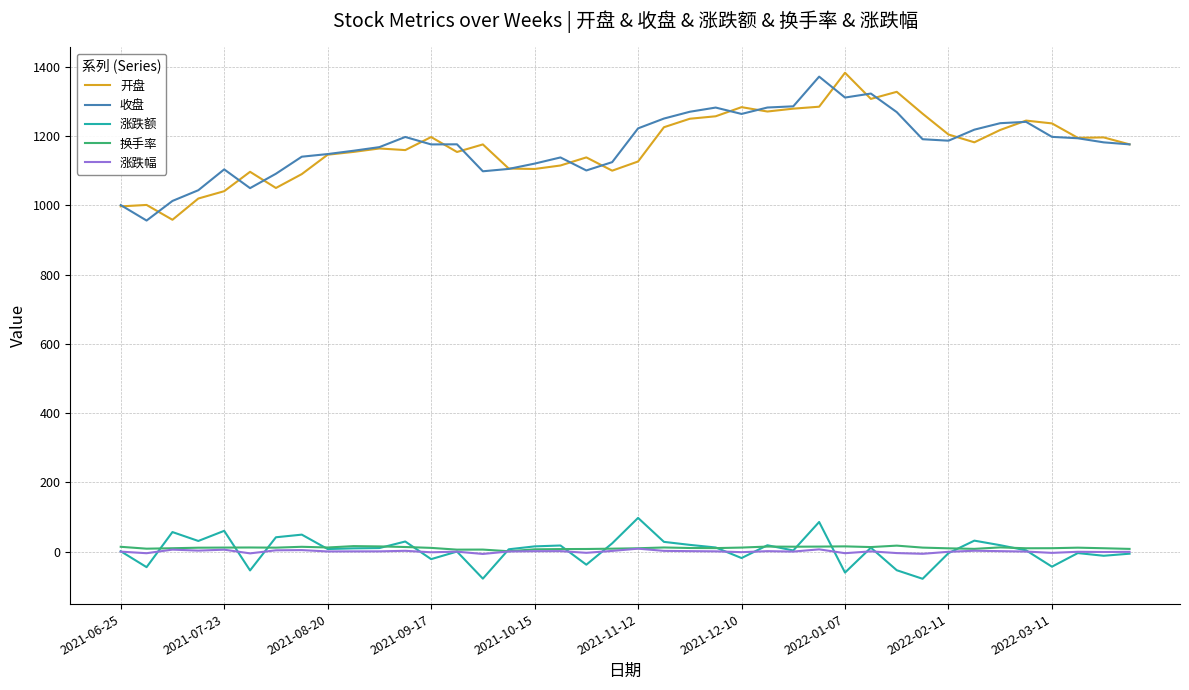

What is the minimum value shown in the chart?

-78.3